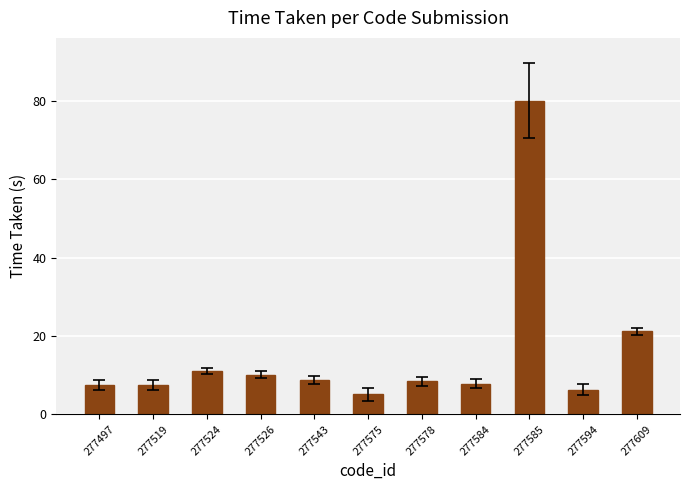

What is the smallest value displayed?

5.1